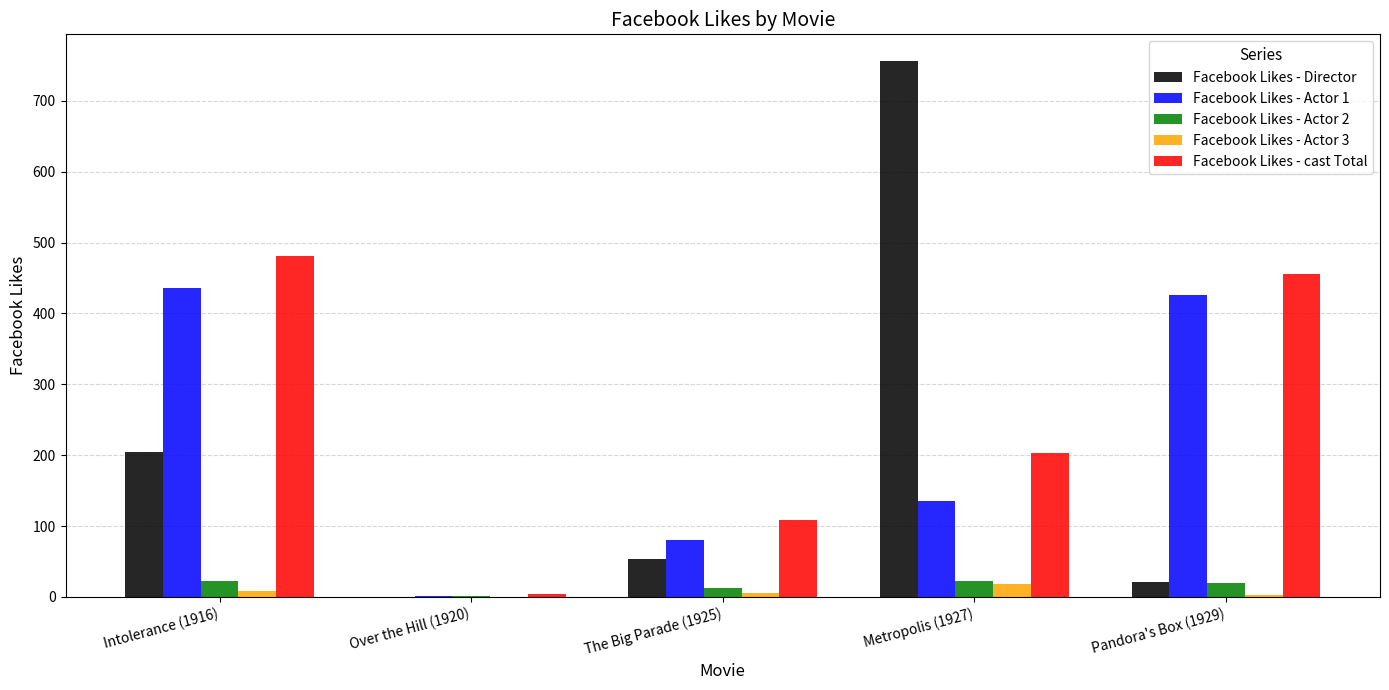

How many values in Facebook Likes - Director are above zero?

4